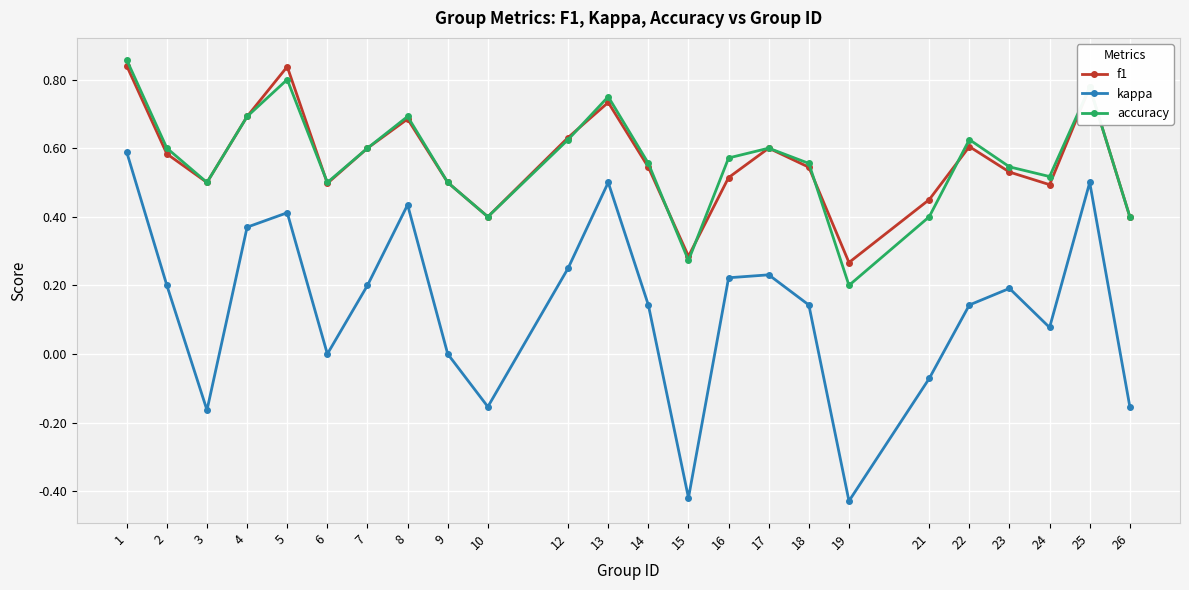

At how many categories does at least one series exceed 0?

24